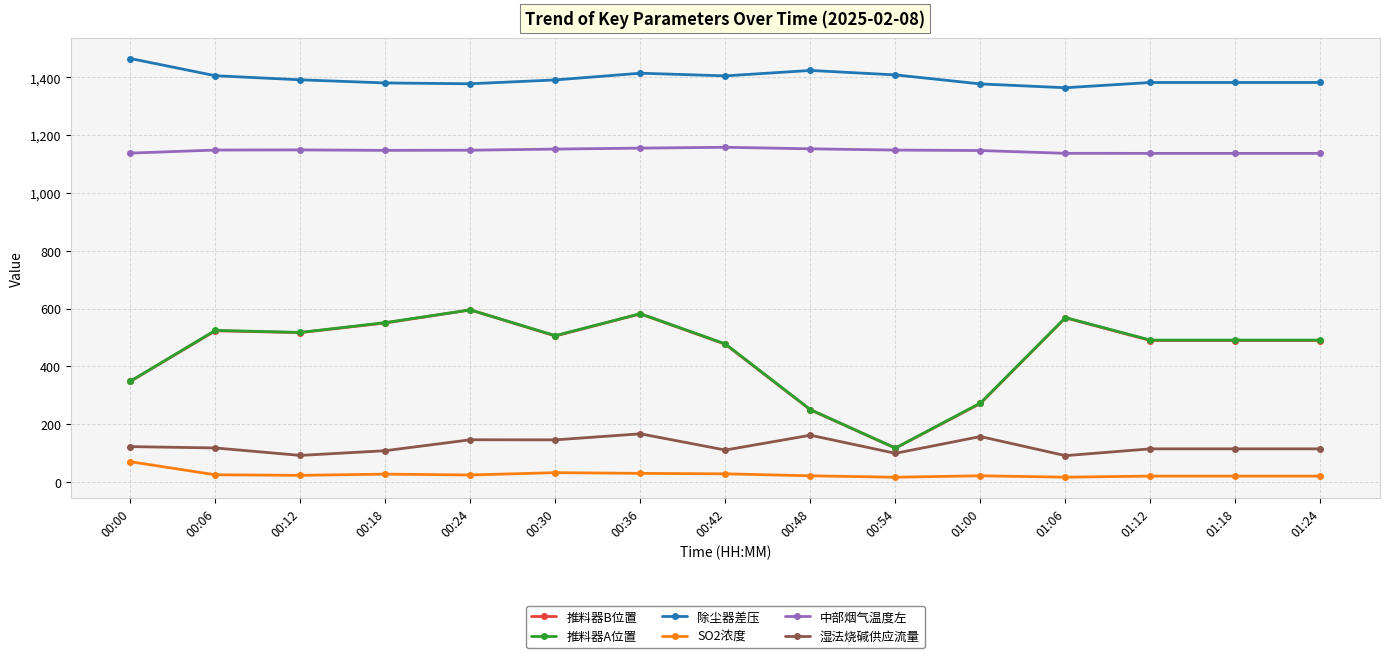

Is it true that SO2浓度 equals 69.8 at 00:00?

True